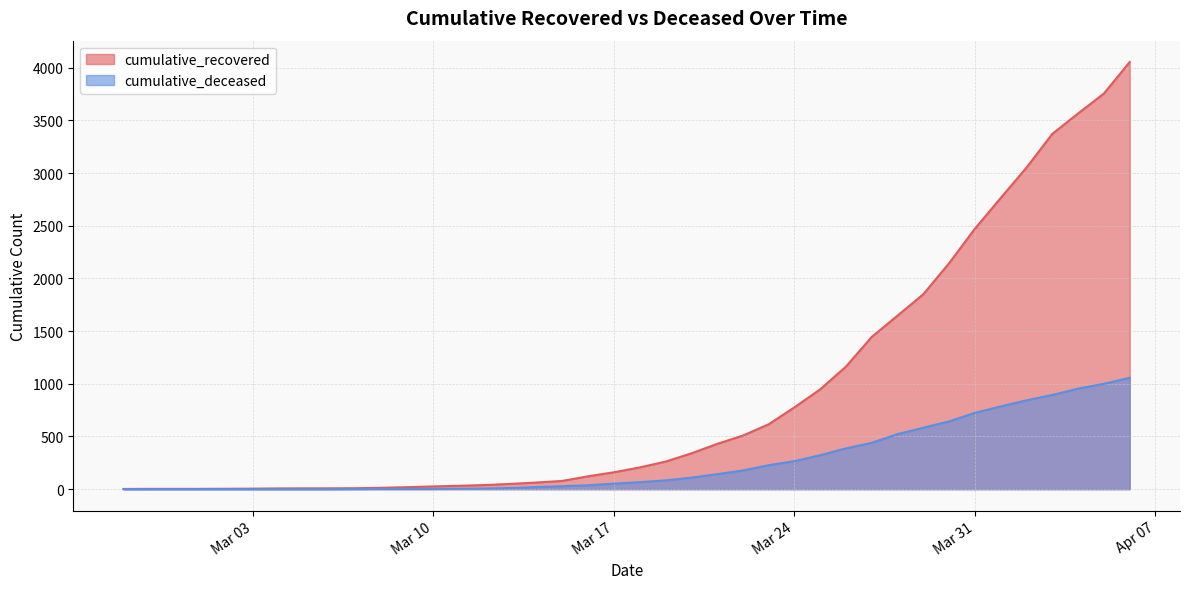

How many lines are shown in the chart?

2